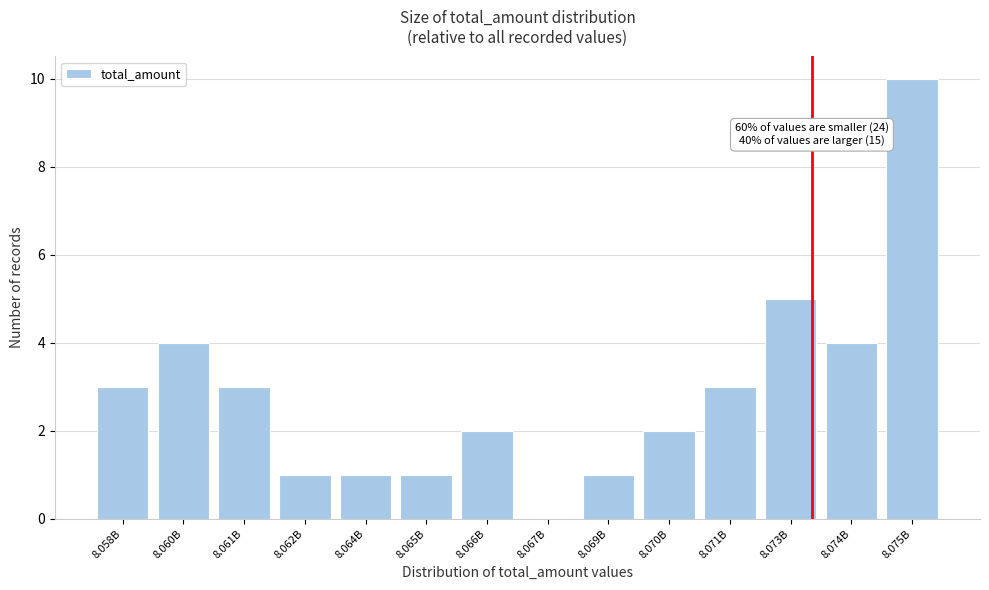

Reading left to right, what are all the values shown in this chart?

8.058B=3	8.060B=4	8.061B=3	8.062B=1	8.064B=1	8.065B=1	8.066B=2	8.067B=0	8.069B=1	8.070B=2	8.071B=3	8.073B=5	8.074B=4	8.075B=10